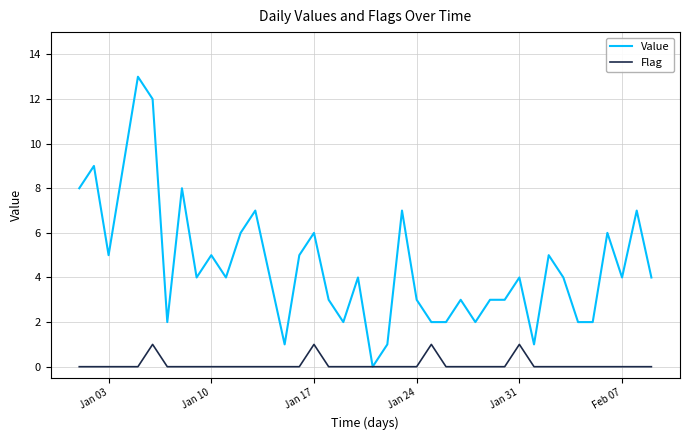

Which series has the largest total across all categories?

Value